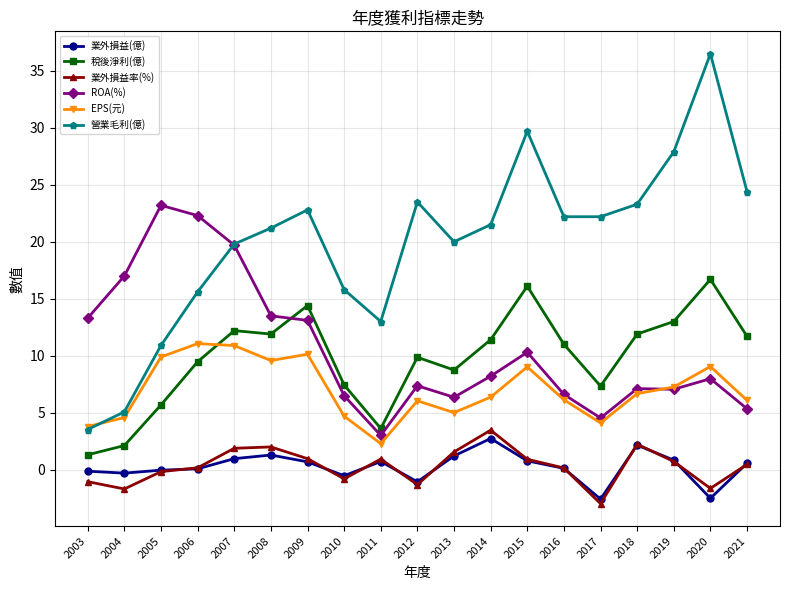

Which series has the largest range (max minus min)?

營業毛利(億)